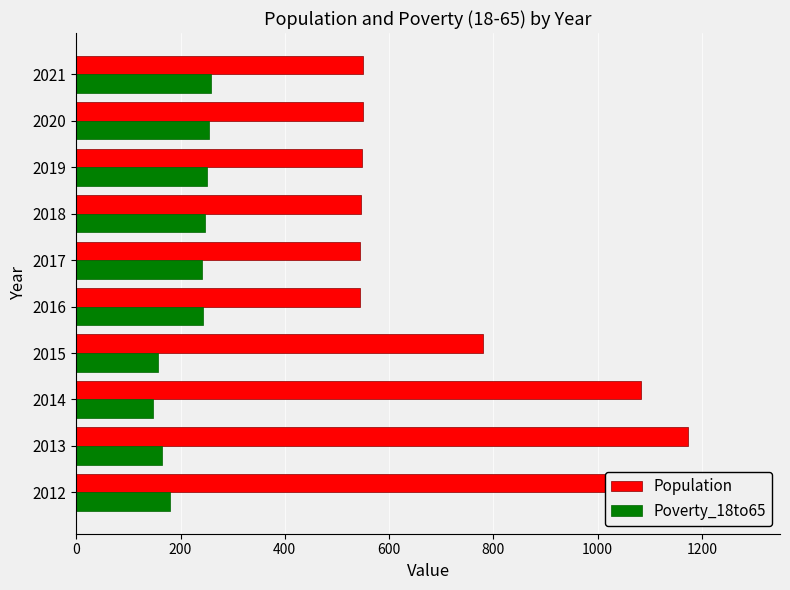

Which series has the largest range (max minus min)?

Population